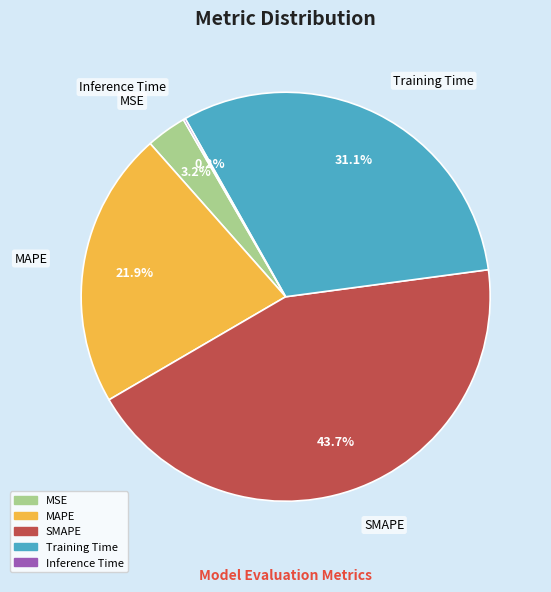

What percentage is NOT represented by SMAPE?

56.3%